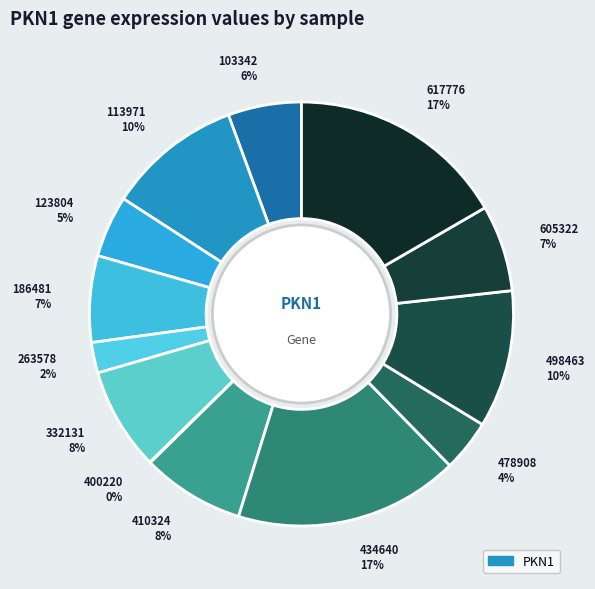

Does any single category account for the majority?

No